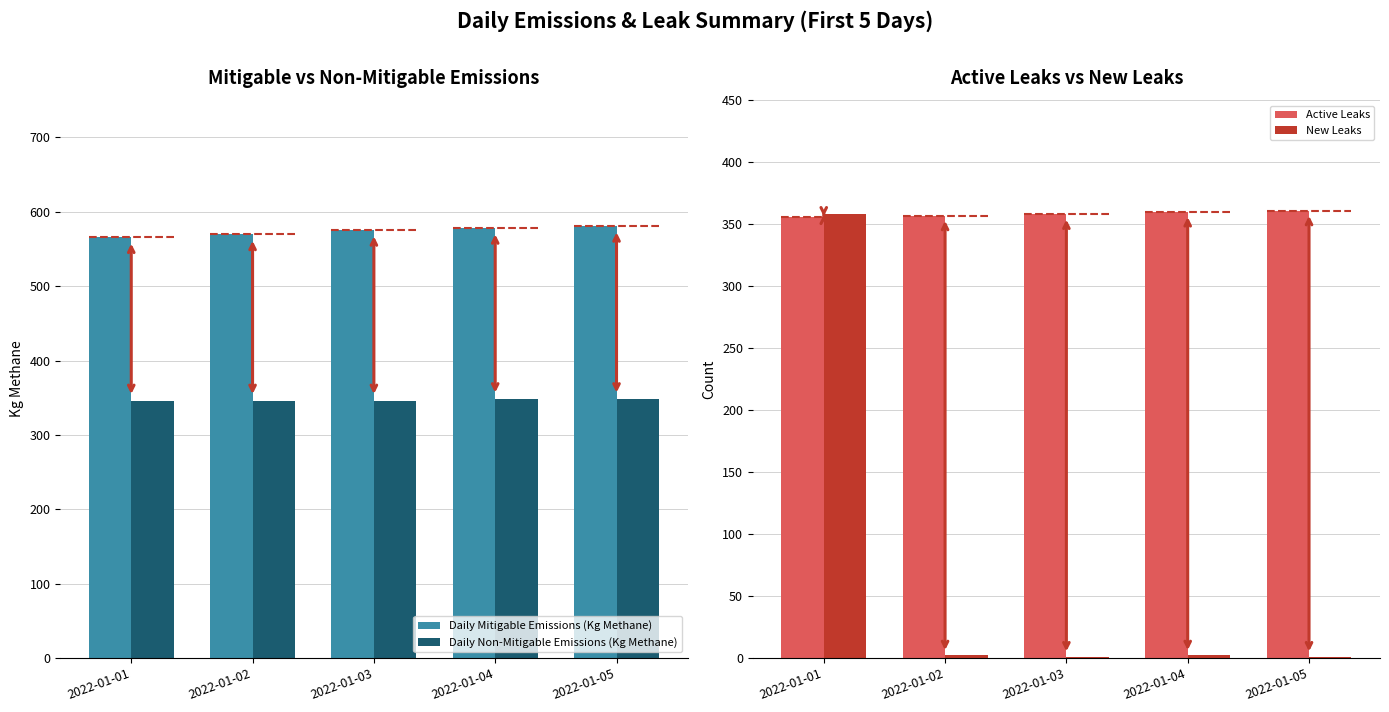

Between 2022-01-05 and 2022-01-02, which is larger?

2022-01-05